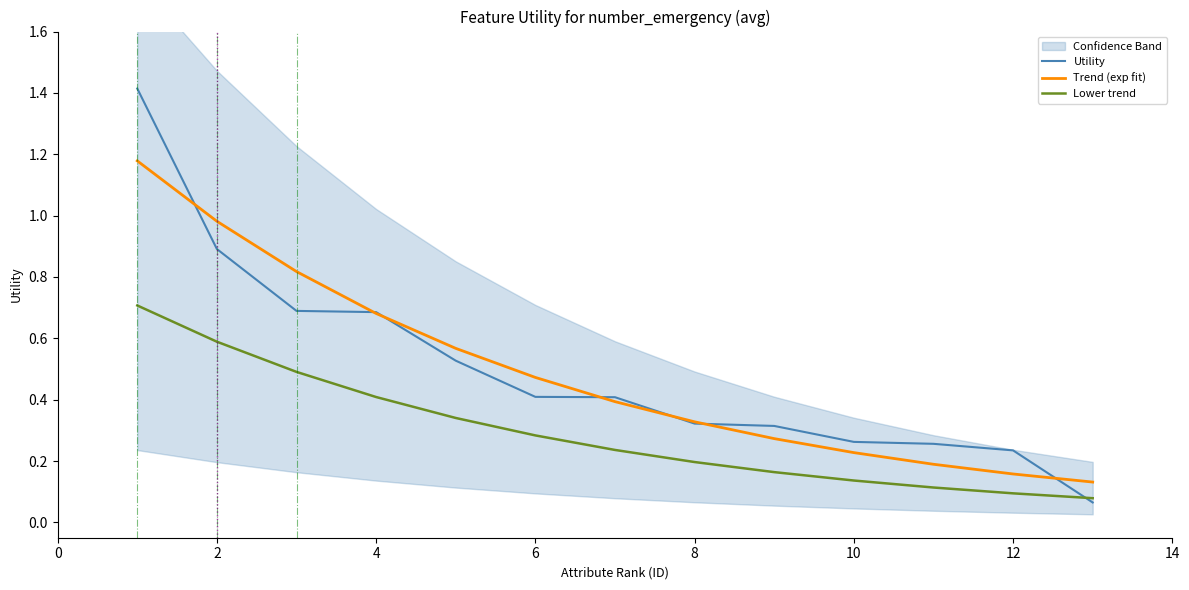

True or false: Lower trend and Trend (exp fit) cross at least once.

False